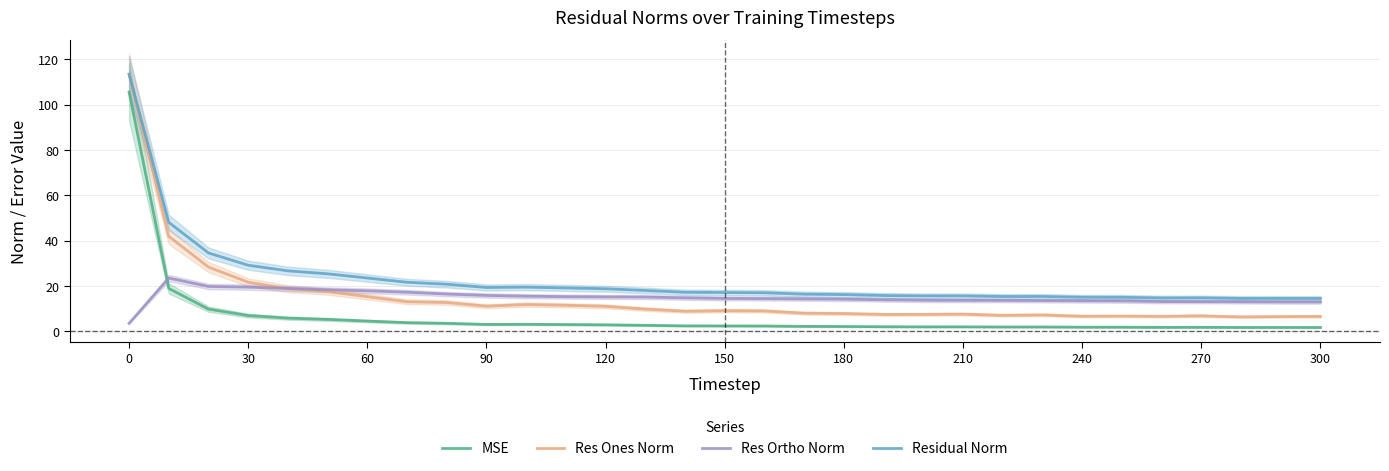

What is the sum of all Res Ones Norm values?

464.6